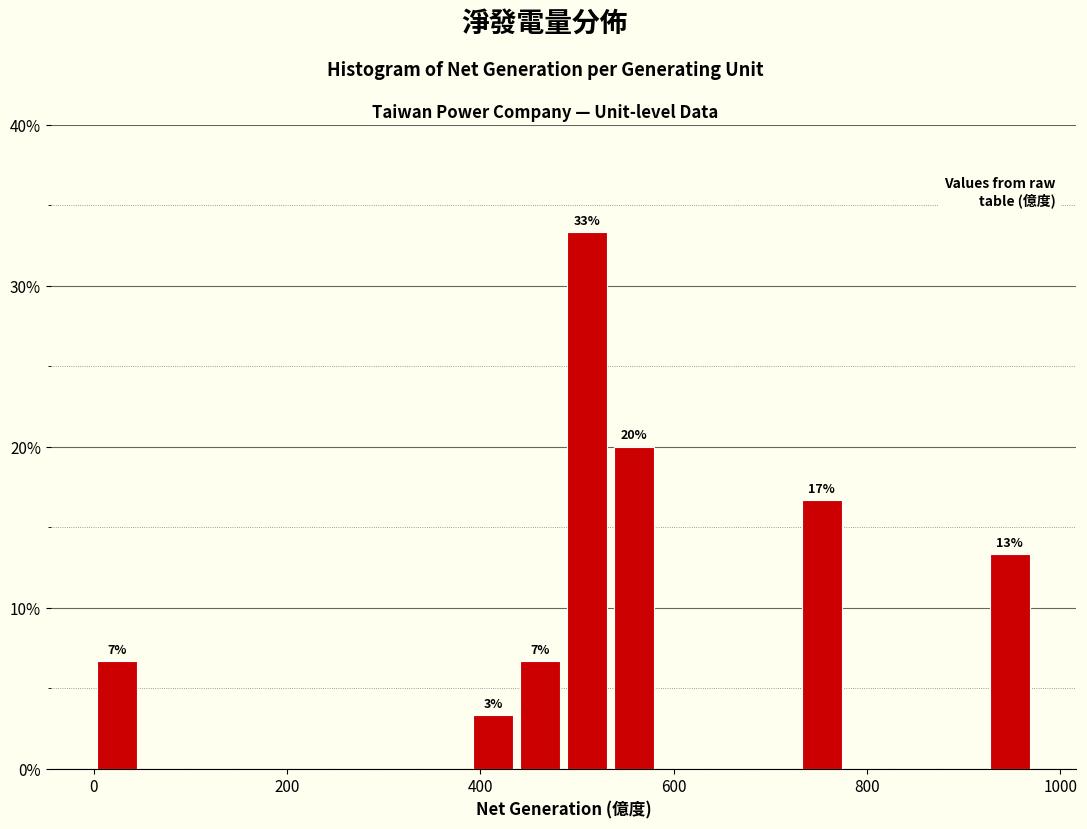

Read against the x-axis, roughly where is the centre of the tallest bar?

520